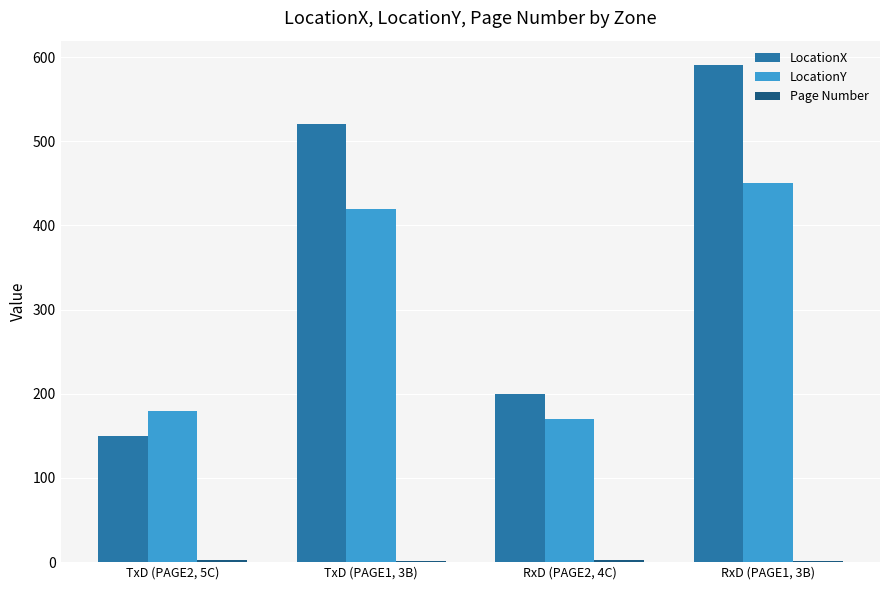

Which category has the highest value in the LocationY series?

RxD (PAGE1, 3B)